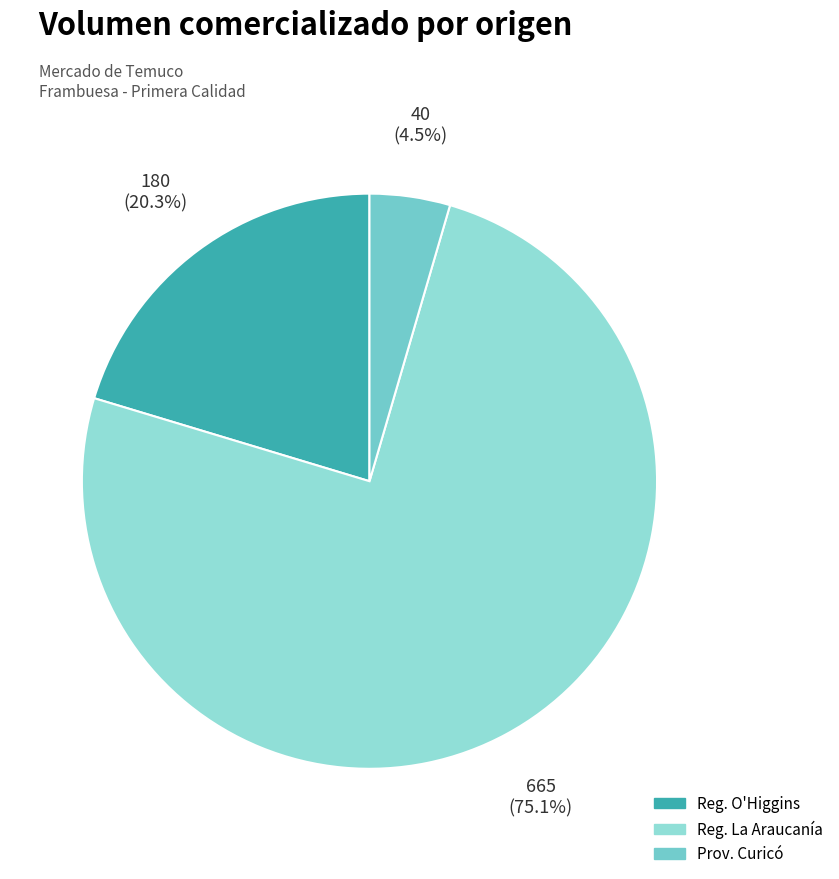

Is there any slice that represents more than half of the pie?

Yes